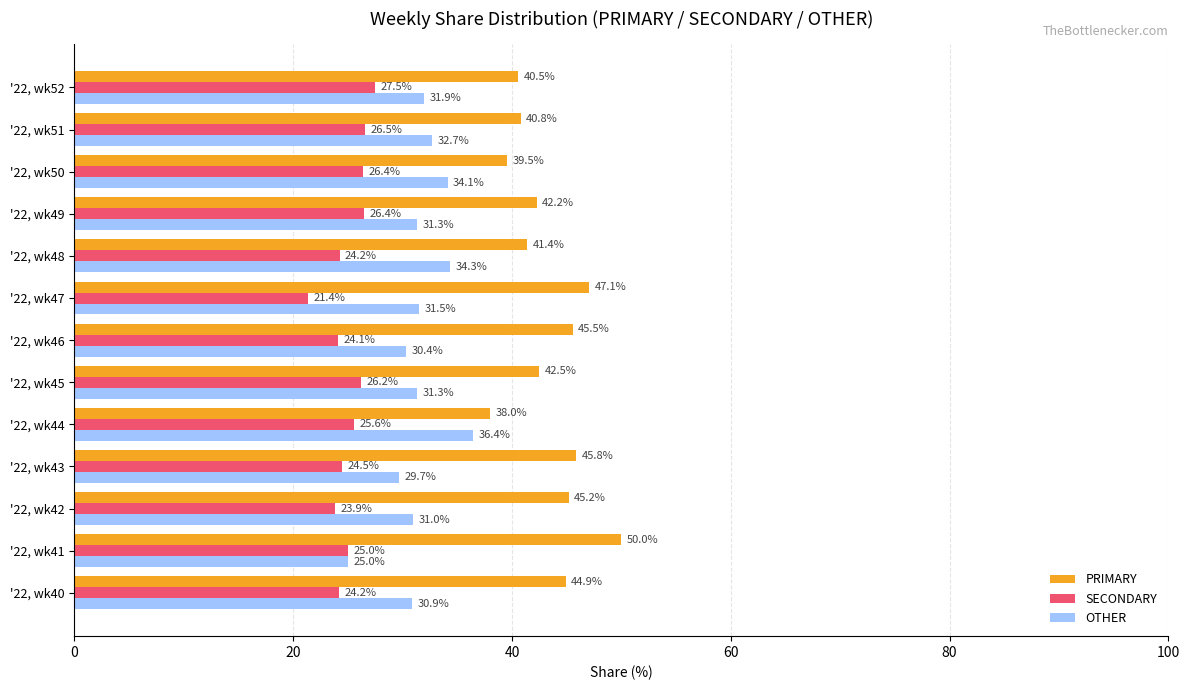

At which category does the chart reach its peak across all series?

'22, wk41